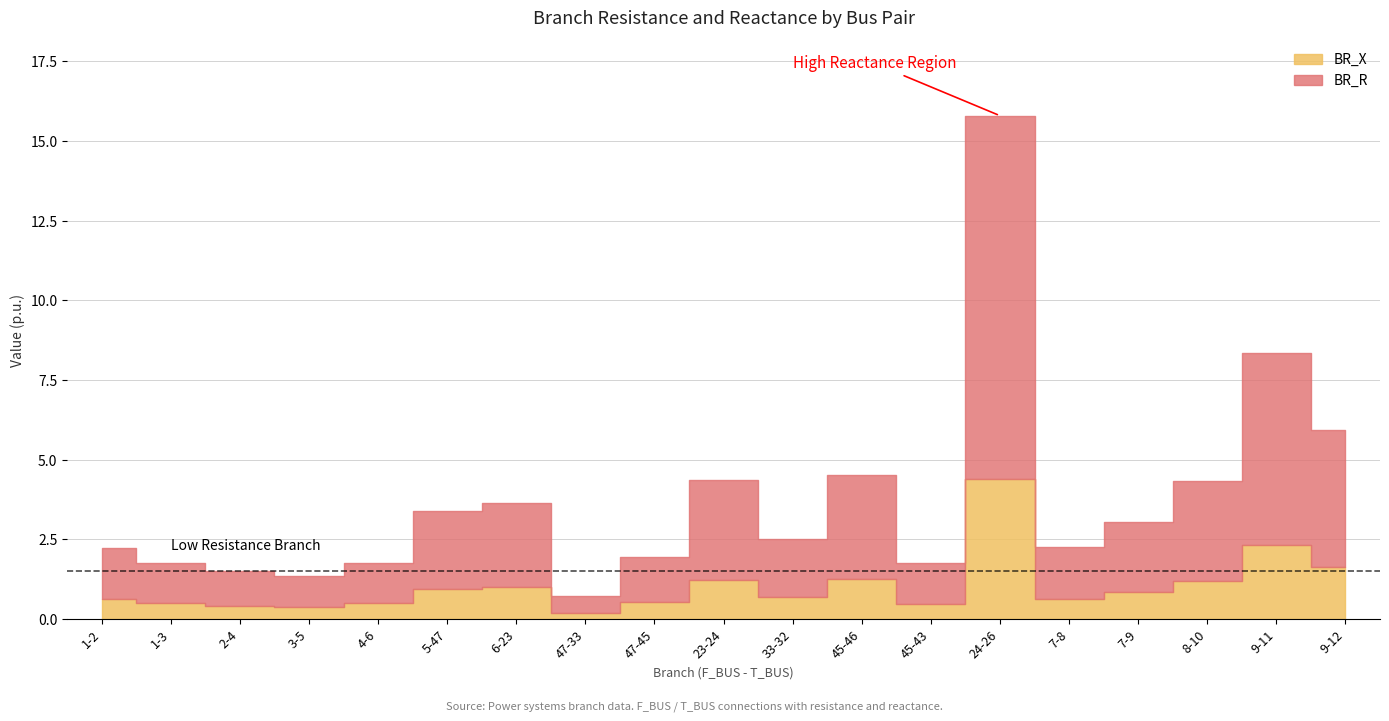

What is the difference between the highest and lowest values at 3-5?

0.6